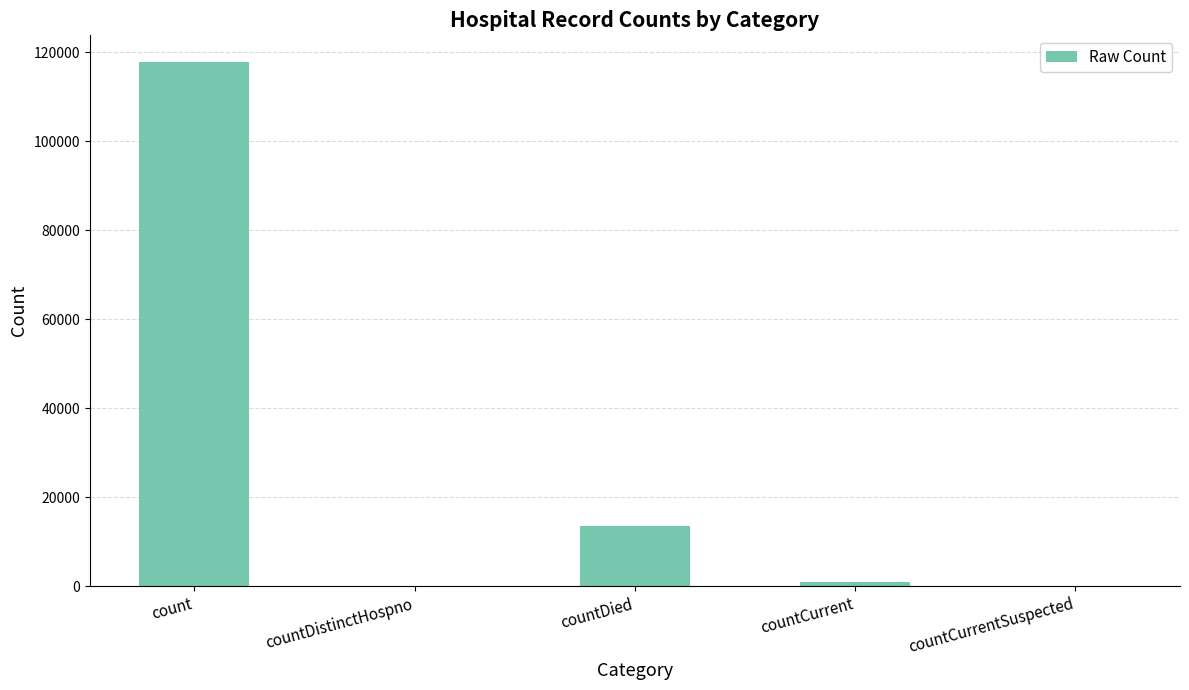

Are the bars horizontal?

No